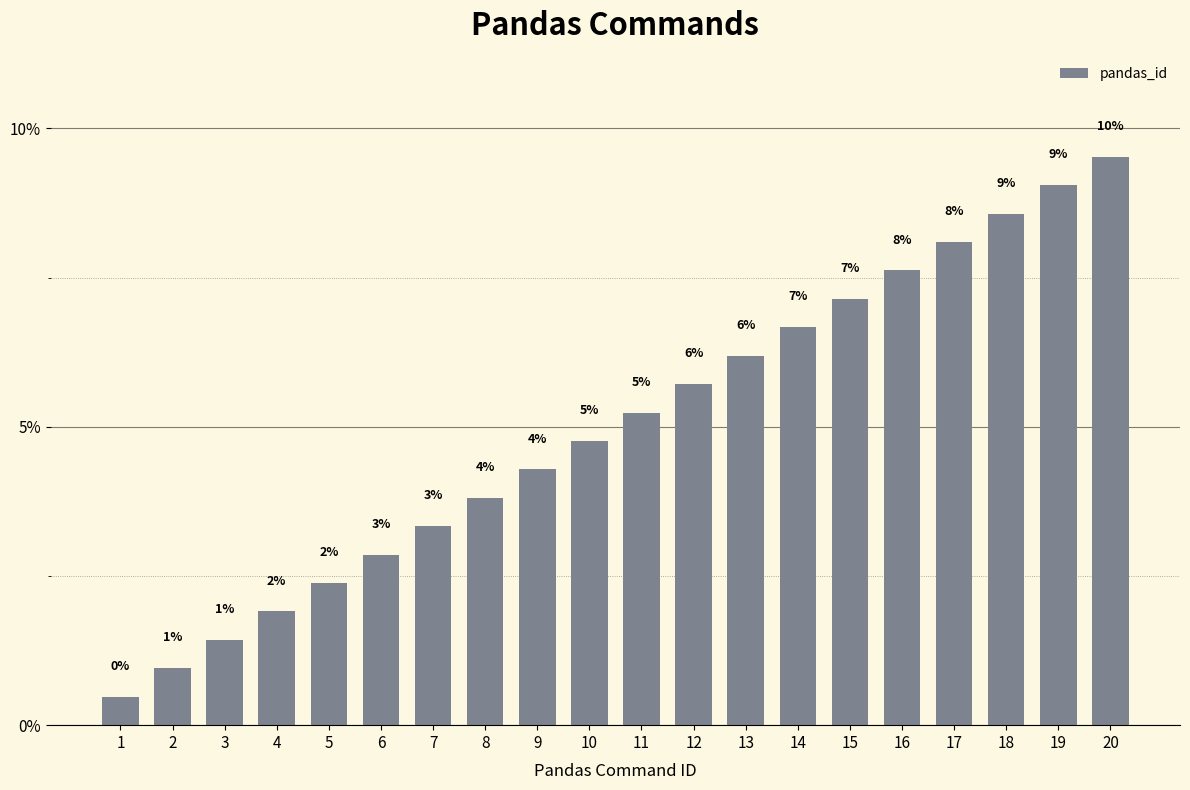

How many bars are there in total?

20